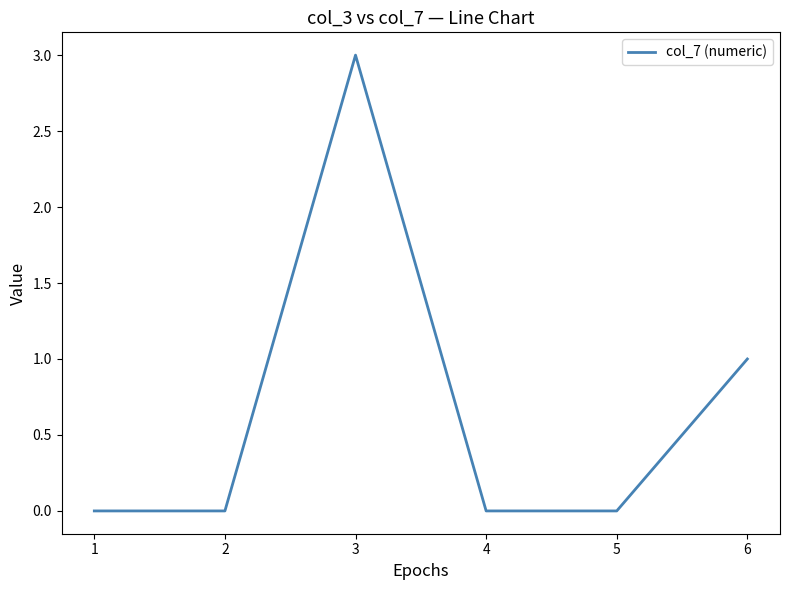

How many values are between 0 and 1?

5